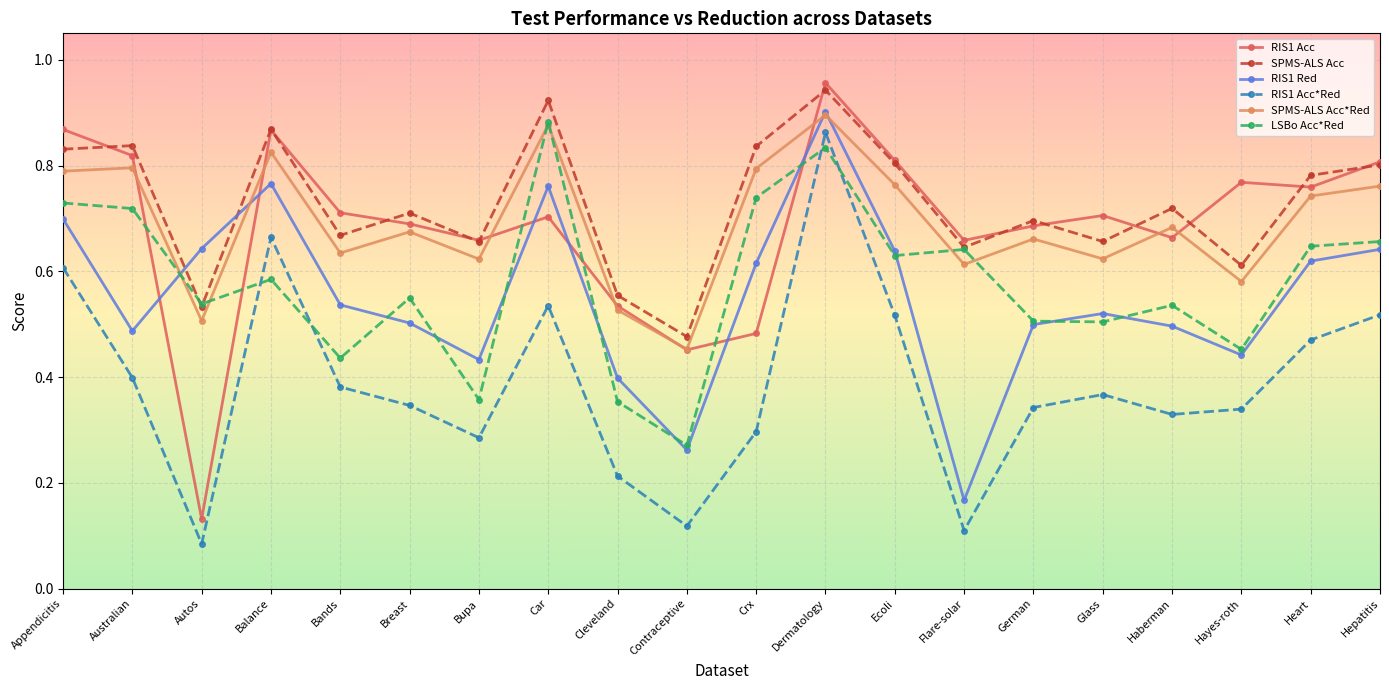

At Bands, list the series in order from largest to smallest.

RIS1 Acc, SPMS-ALS Acc, SPMS-ALS Acc*Red, RIS1 Red, LSBo Acc*Red, RIS1 Acc*Red